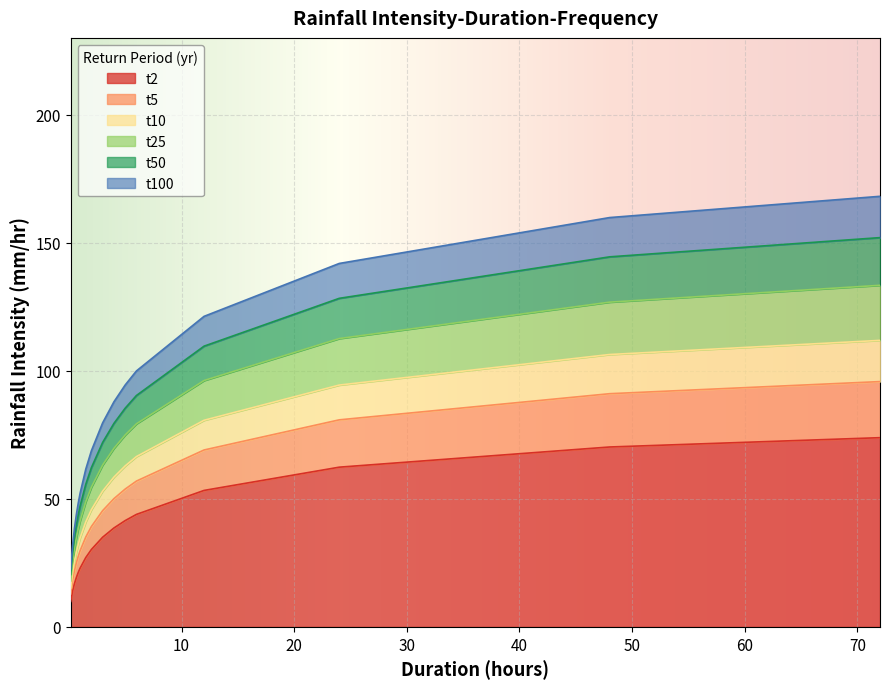

Does the chart display data point markers on the line(s)?

No